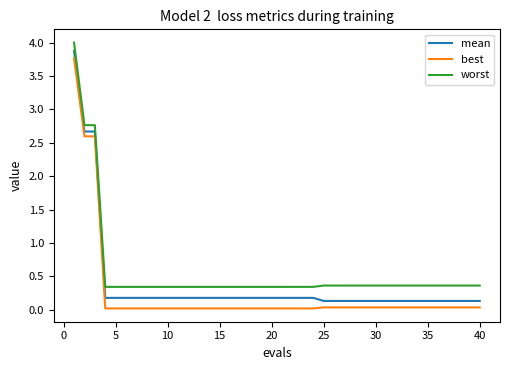

True or false: best and worst intersect in this chart.

False